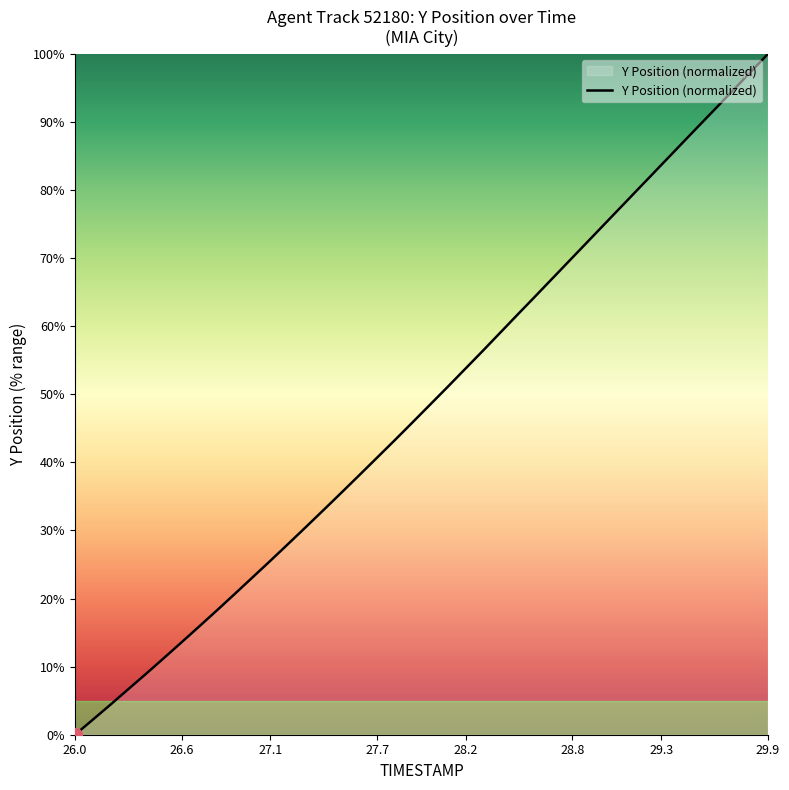

What is the greatest value displayed?

100.0